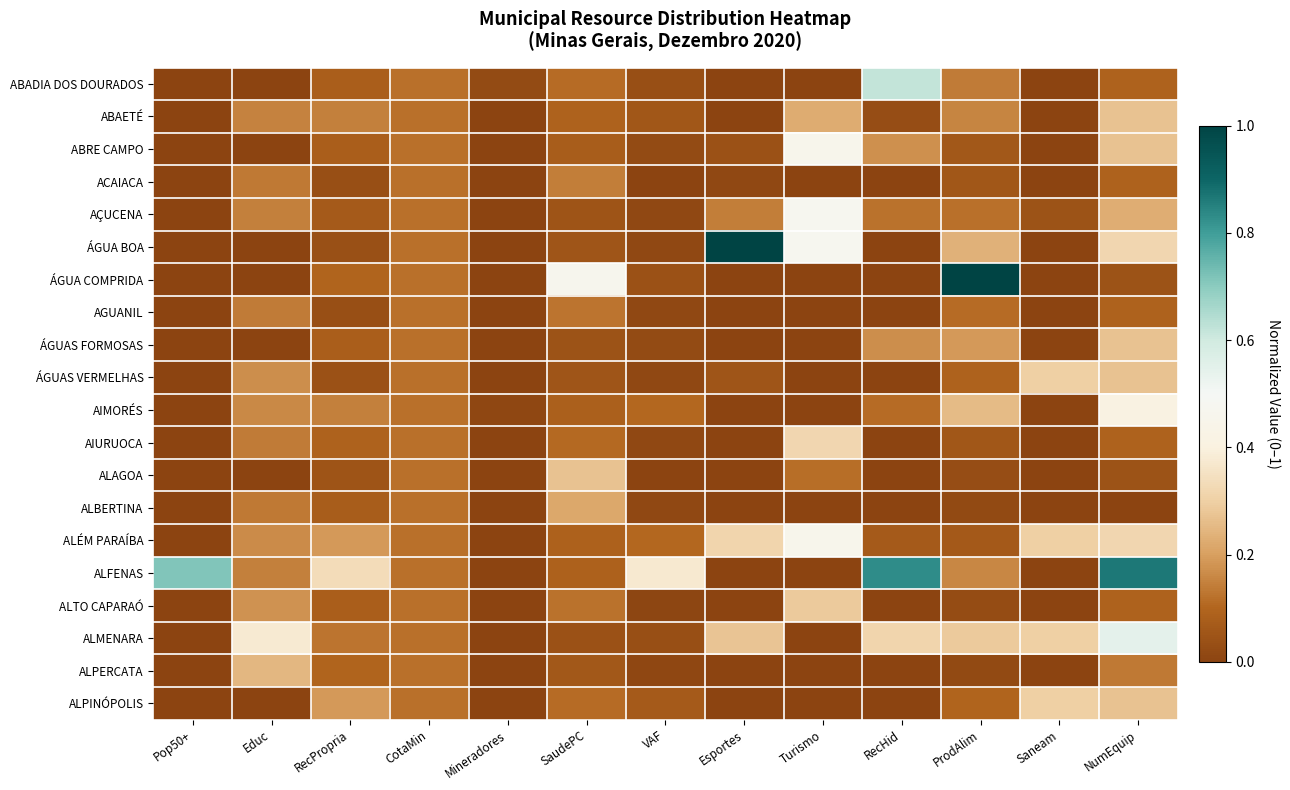

List the series in order of their peak value, highest first.

ÁGUA BOA, ÁGUA COMPRIDA, ALFENAS, ABADIA DOS DOURADOS, ALMENARA, AÇUCENA, ABRE CAMPO, ALÉM PARAÍBA, AIMORÉS, AIURUOCA, ÁGUAS VERMELHAS, ALPINÓPOLIS, ALTO CAPARAÓ, ALAGOA, ABAETÉ, ÁGUAS FORMOSAS, ALPERCATA, ALBERTINA, ACAIACA, AGUANIL